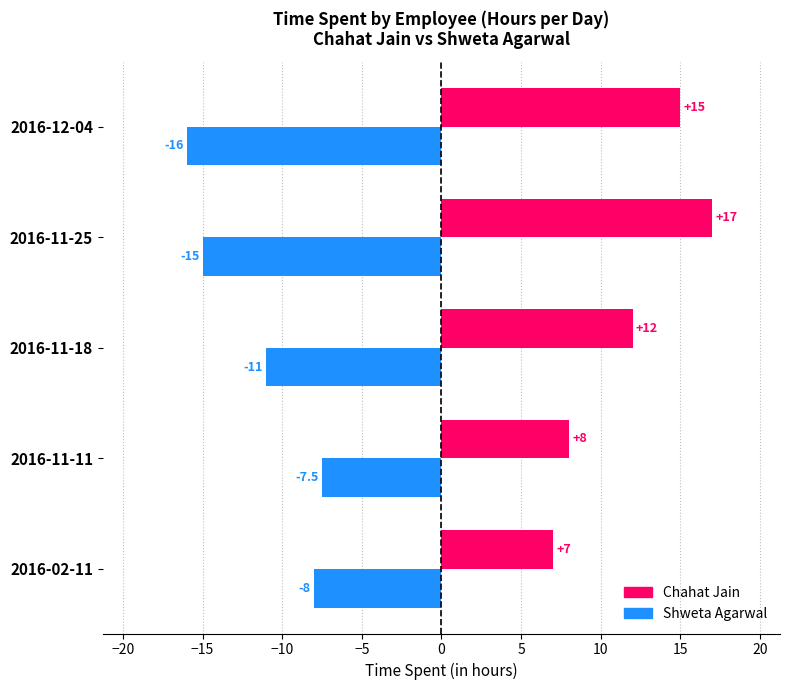

List the series in order of their peak value, highest first.

Chahat Jain, Shweta Agarwal